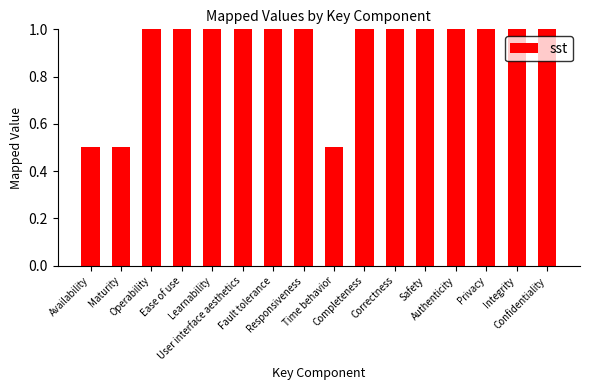

The value at Ease of use is 0.6. True or false?

False